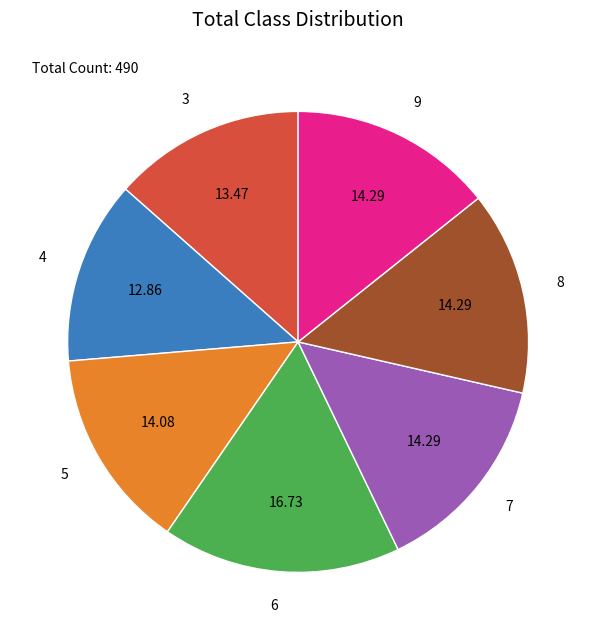

Which category has the smallest portion of the pie?

4